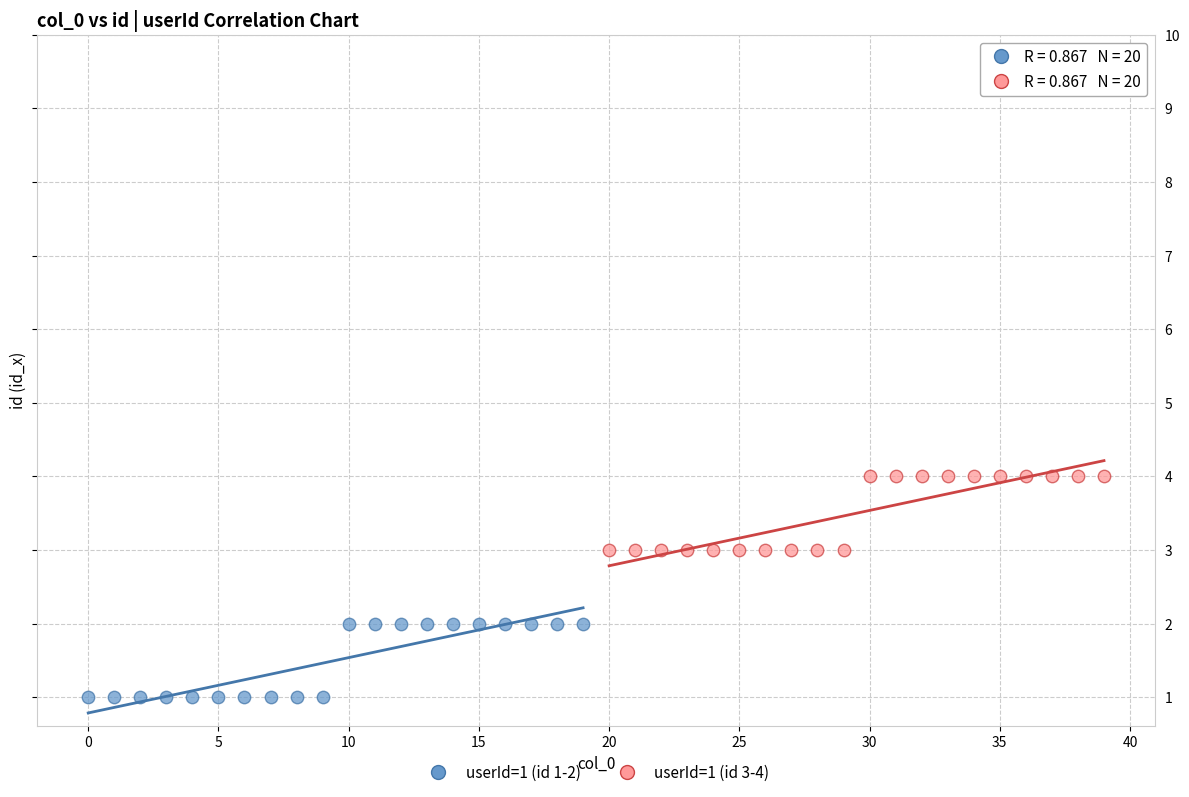

Which series reaches the maximum Y coordinate?

userId=1 (id 3-4)